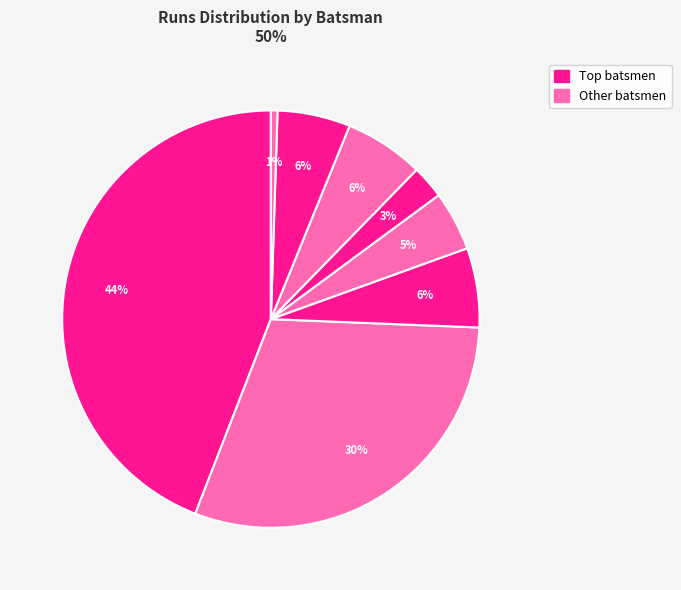

How many slices are in this pie chart?

8